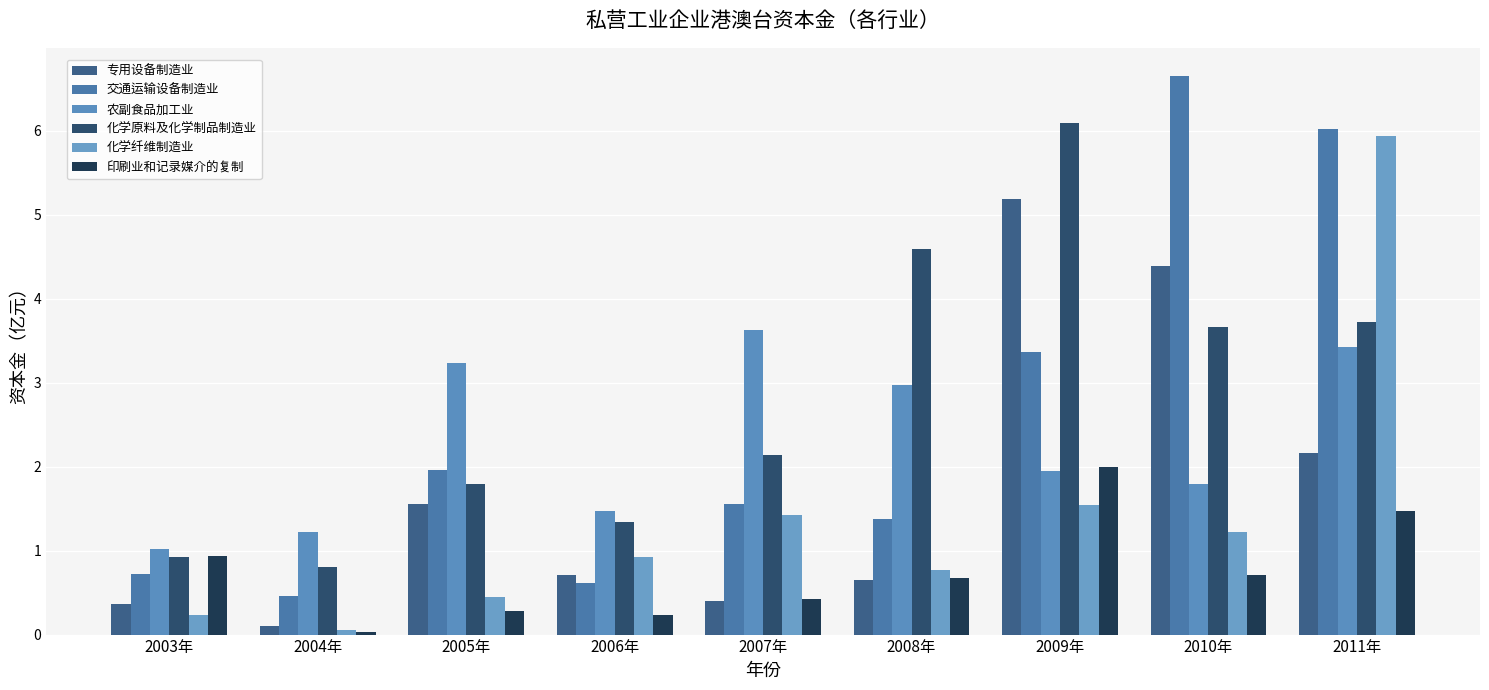

Reading left to right, what are all the values shown in this chart?

专用设备制造业: 2003年=0.4	2004年=0.1	2005年=1.6	2006年=0.7	2007年=0.4	2008年=0.6	2009年=5.2	2010年=4.4	2011年=2.2
交通运输设备制造业: 2003年=0.7	2004年=0.5	2005年=2.0	2006年=0.6	2007年=1.6	2008年=1.4	2009年=3.4	2010年=6.7	2011年=6.0
农副食品加工业: 2003年=1.0	2004年=1.2	2005年=3.2	2006年=1.5	2007年=3.6	2008年=3.0	2009年=2.0	2010年=1.8	2011年=3.4
化学原料及化学制品制造业: 2003年=0.9	2004年=0.8	2005年=1.8	2006年=1.3	2007年=2.1	2008年=4.6	2009年=6.1	2010年=3.7	2011年=3.7
化学纤维制造业: 2003年=0.2	2004年=0.1	2005年=0.5	2006年=0.9	2007年=1.4	2008年=0.8	2009年=1.5	2010年=1.2	2011年=5.9
印刷业和记录媒介的复制: 2003年=0.9	2004年=0.0	2005年=0.3	2006年=0.2	2007年=0.4	2008年=0.7	2009年=2.0	2010年=0.7	2011年=1.5